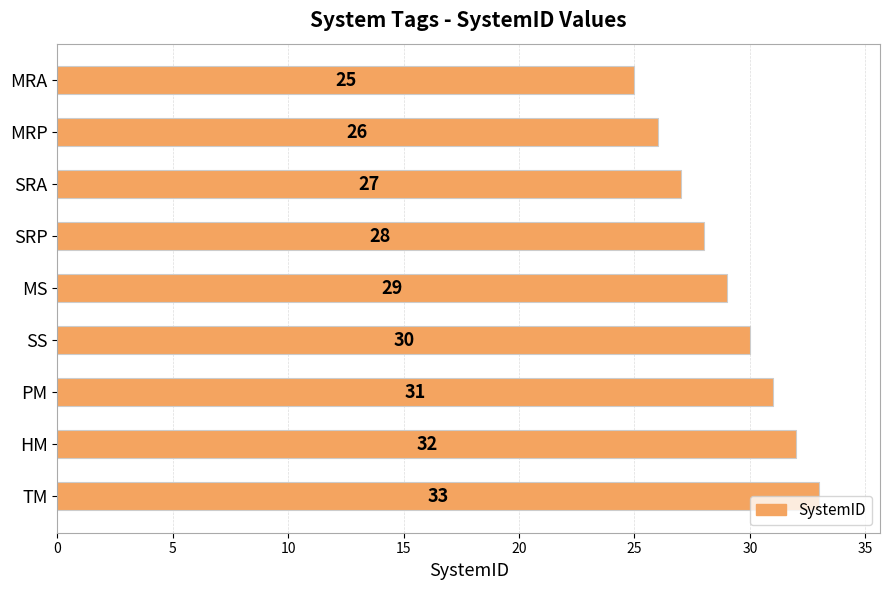

The value at SS is 30. True or false?

True